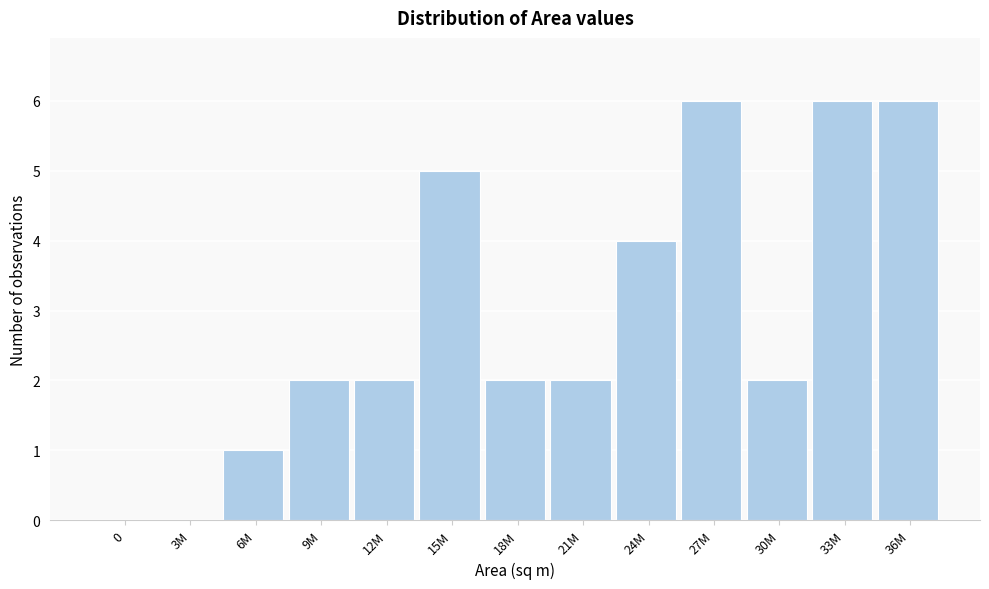

Reading left to right, list all the values displayed in this chart.

0=0	3M=0	6M=1	9M=2	12M=2	15M=5	18M=2	21M=2	24M=4	27M=6	30M=2	33M=6	36M=6